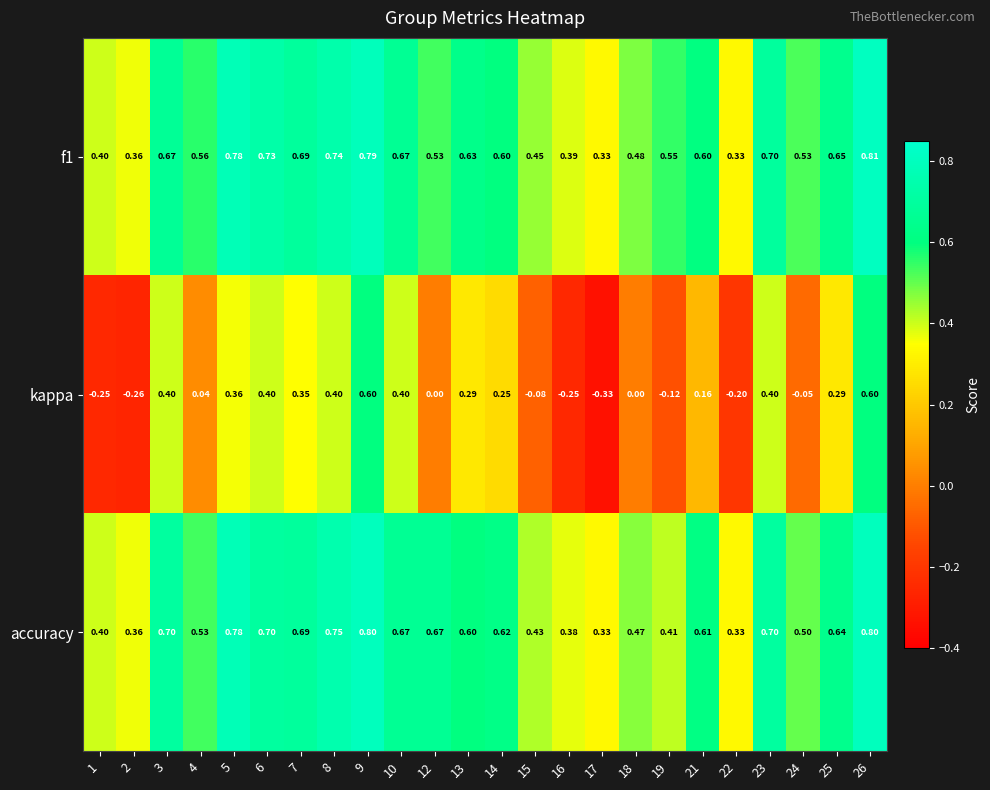

What is the difference between the highest and lowest values at 18?

0.5